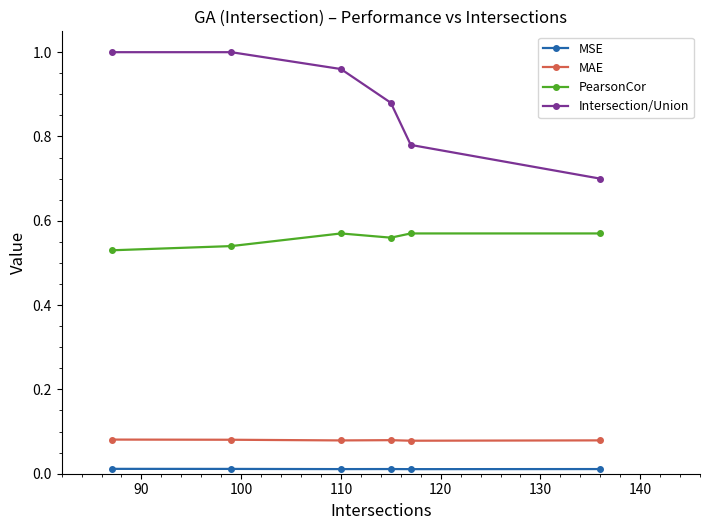

At how many categories does at least one series exceed 0?

6